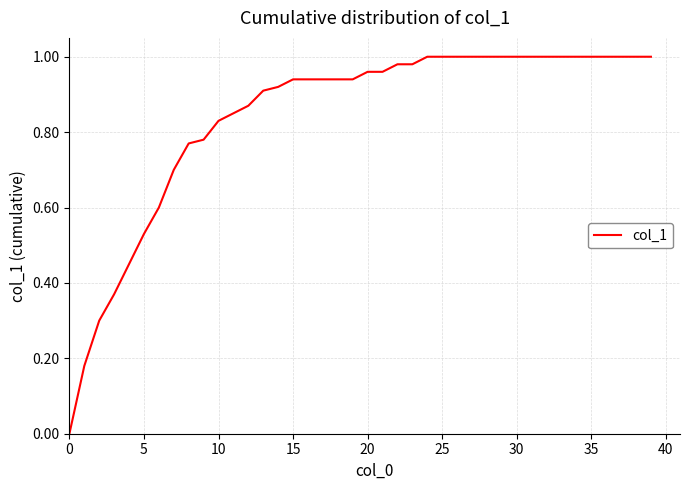

At which category does the chart reach its peak across all series?

24